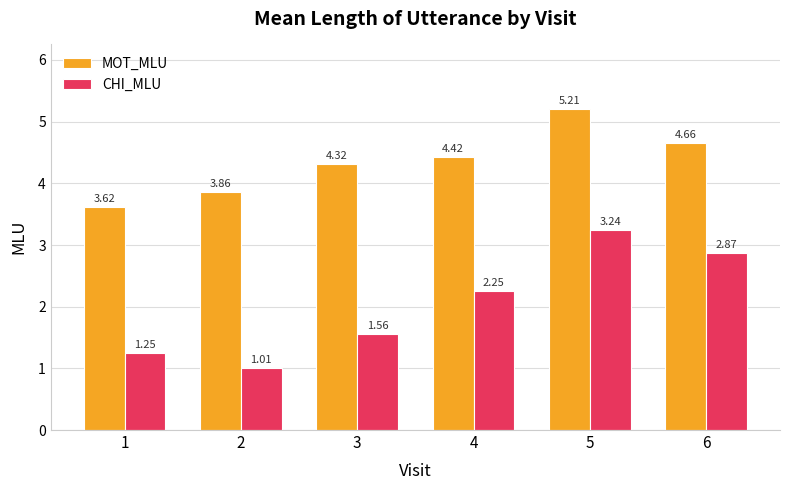

What is the difference between the highest and lowest values at 1?

2.4